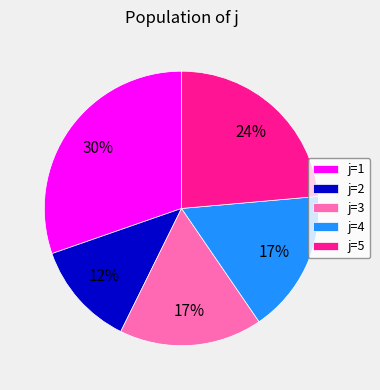

Does any single category account for the majority?

No